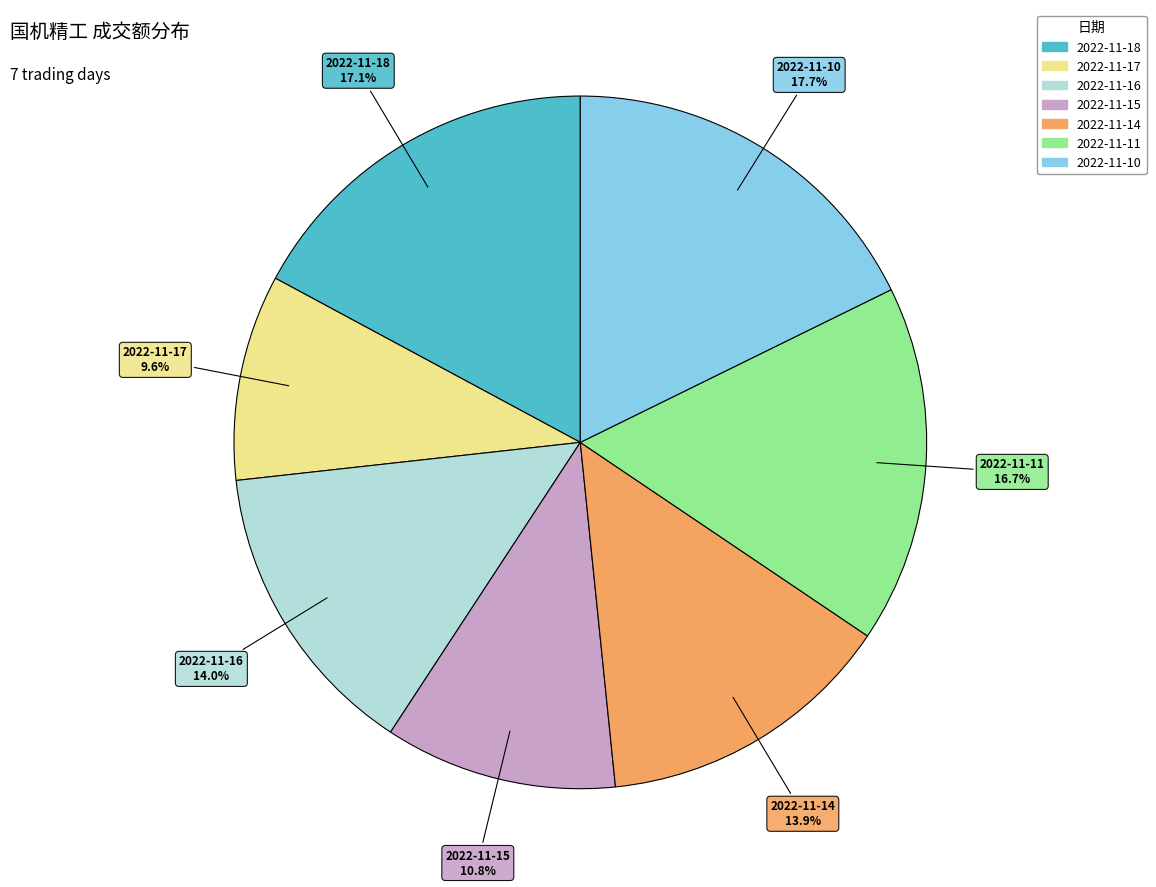

True or false: 2022-11-17 accounts for 1% of the total.

False